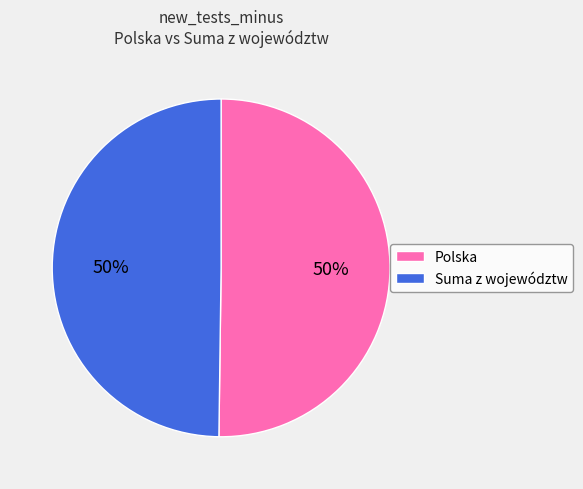

True or false: Suma z województw accounts for 35% of the total.

False